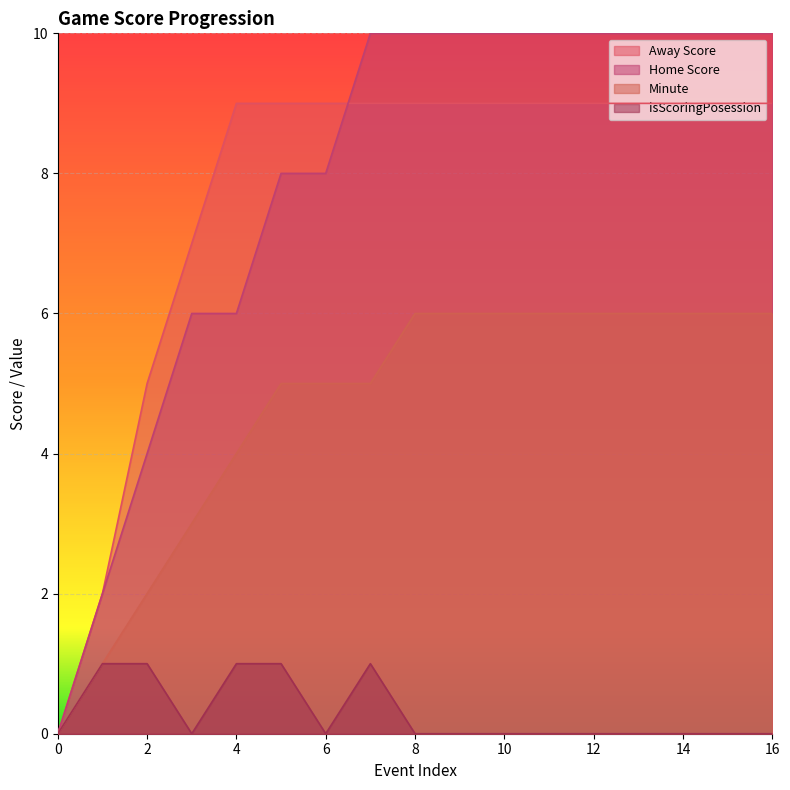

True or false: Minute and isScoringPosession intersect in this chart.

False